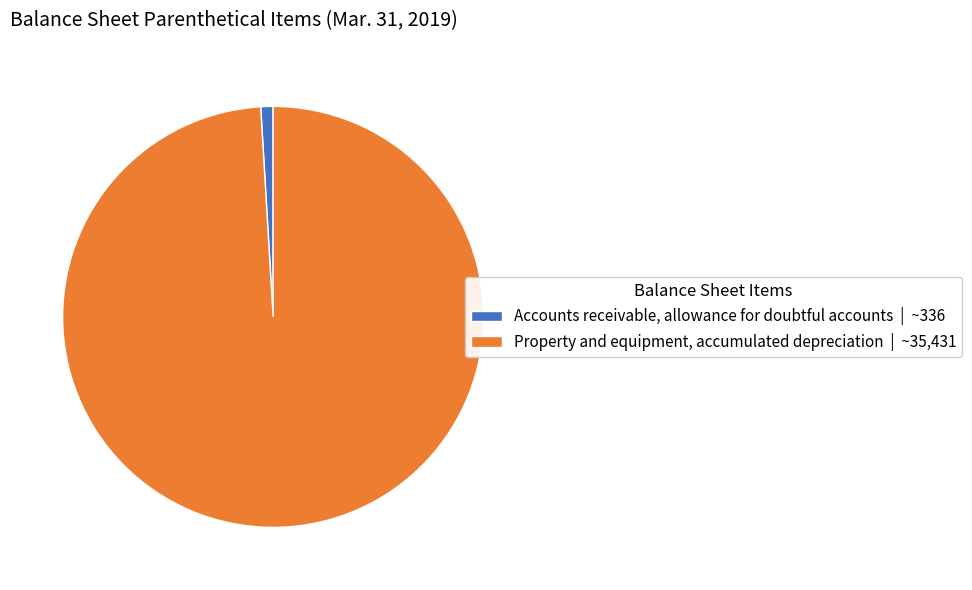

Is the sum of Property and equipment, accumulated depreciation | ~35,431 and Accounts receivable, allowance for doubtful accounts | ~336 greater than half?

Yes